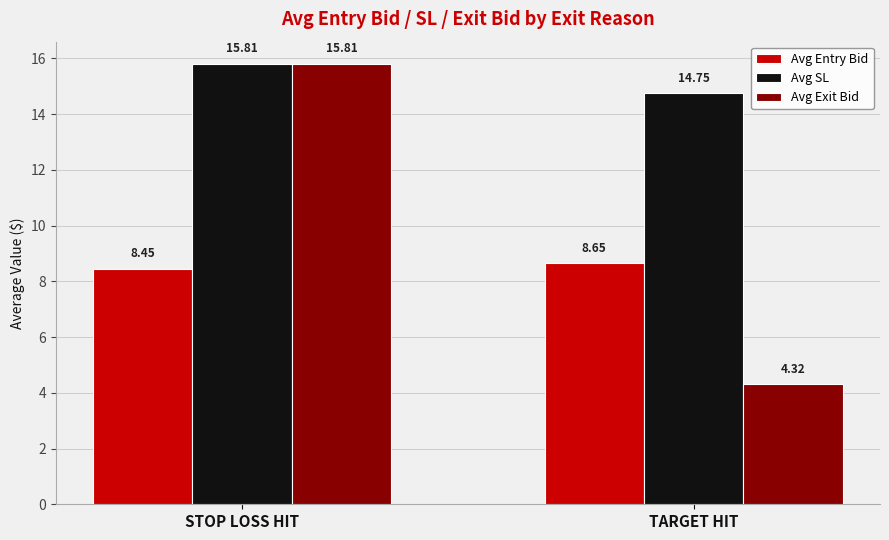

What is the spread (max minus min) of values at TARGET HIT?

10.4